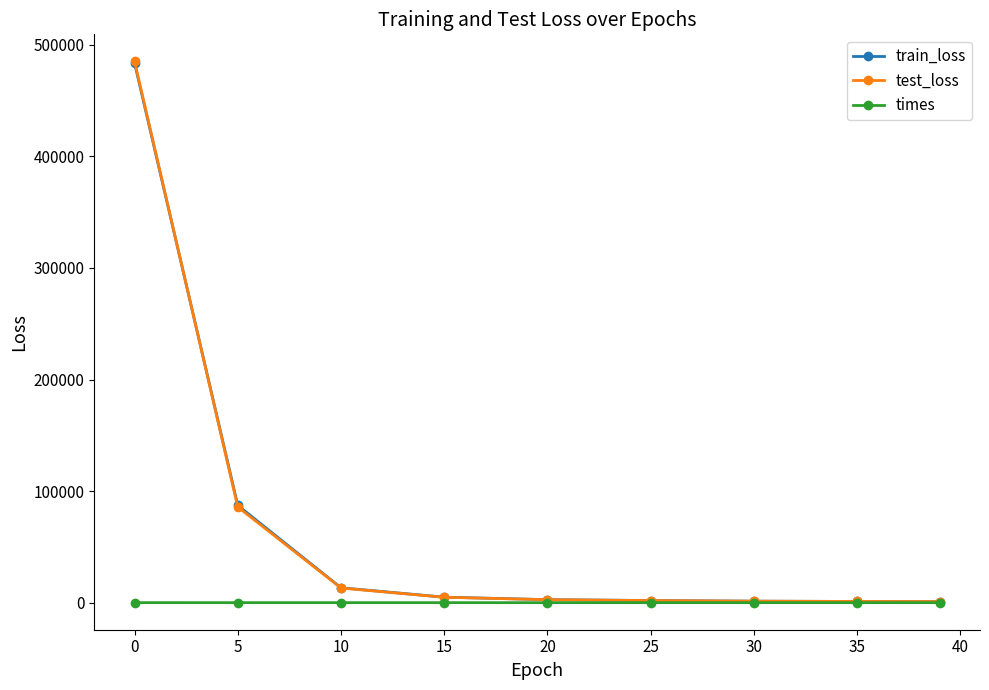

What is the maximum value shown in the chart?

485127.9